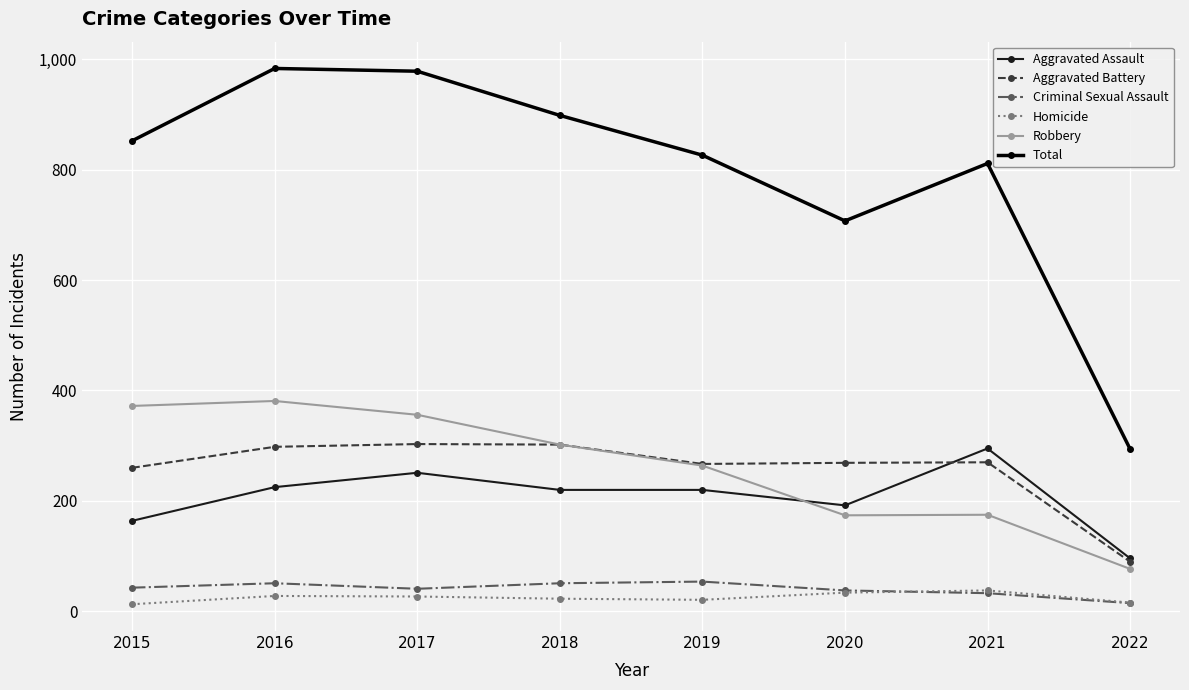

How many values in the Robbery series are below 302?

4